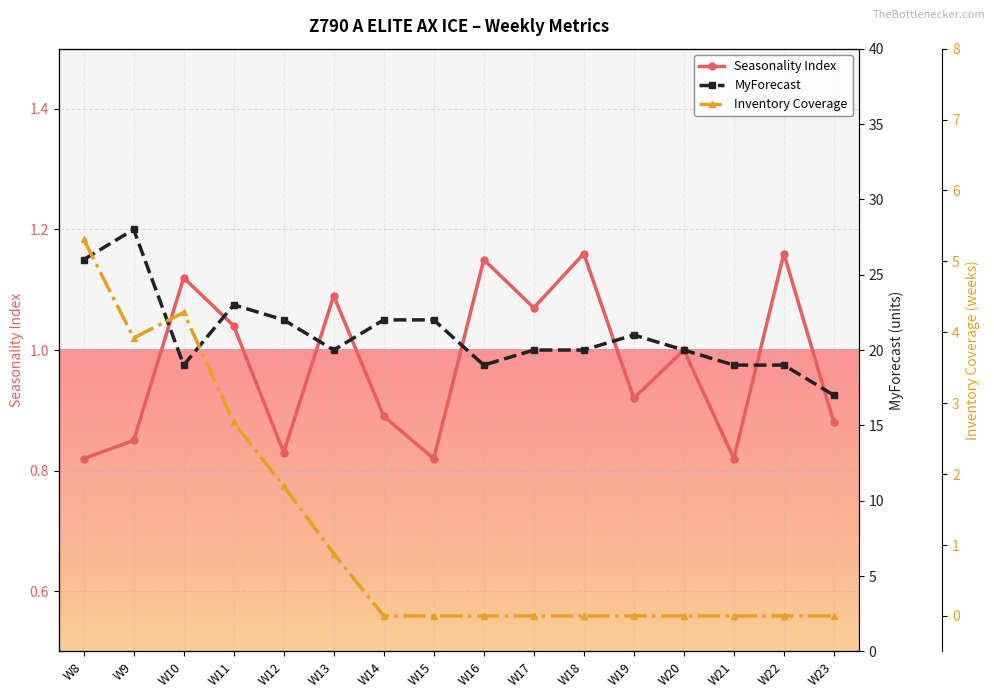

At which category does MyForecast reach its first local valley?

W10